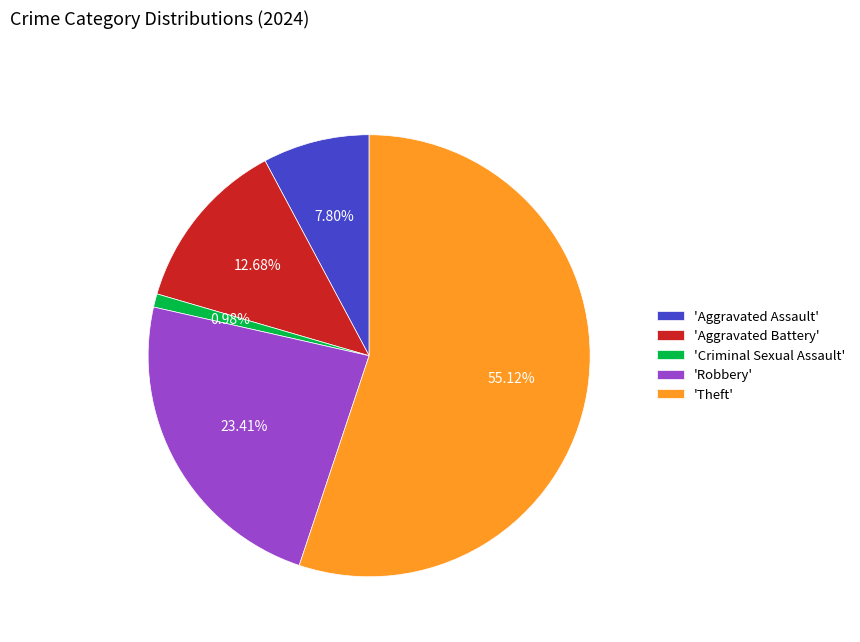

Is the sum of 'Aggravated Assault' and 'Aggravated Battery' greater than half?

No